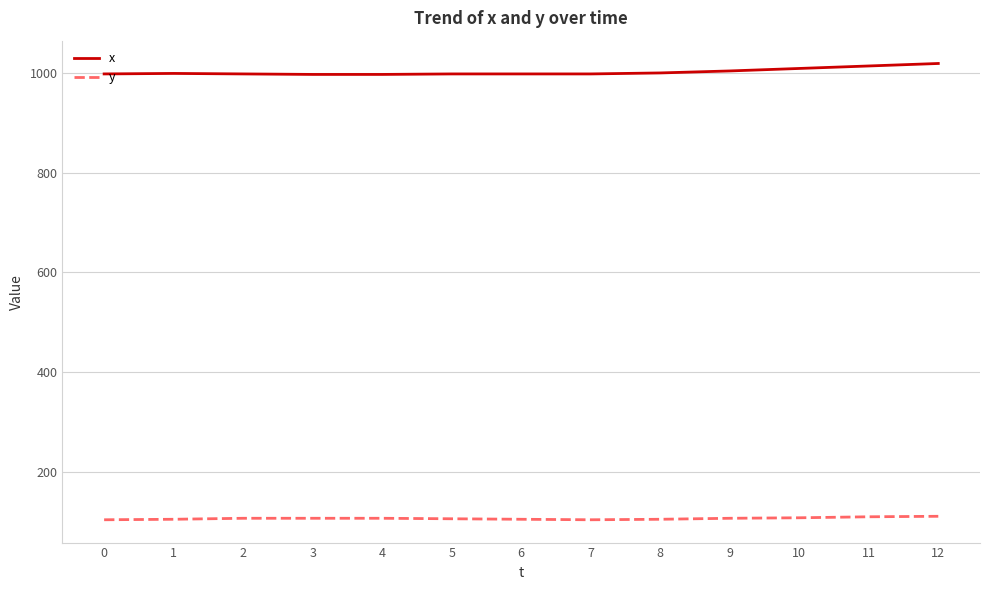

Rank the series by their maximum value, from highest to lowest.

x, y